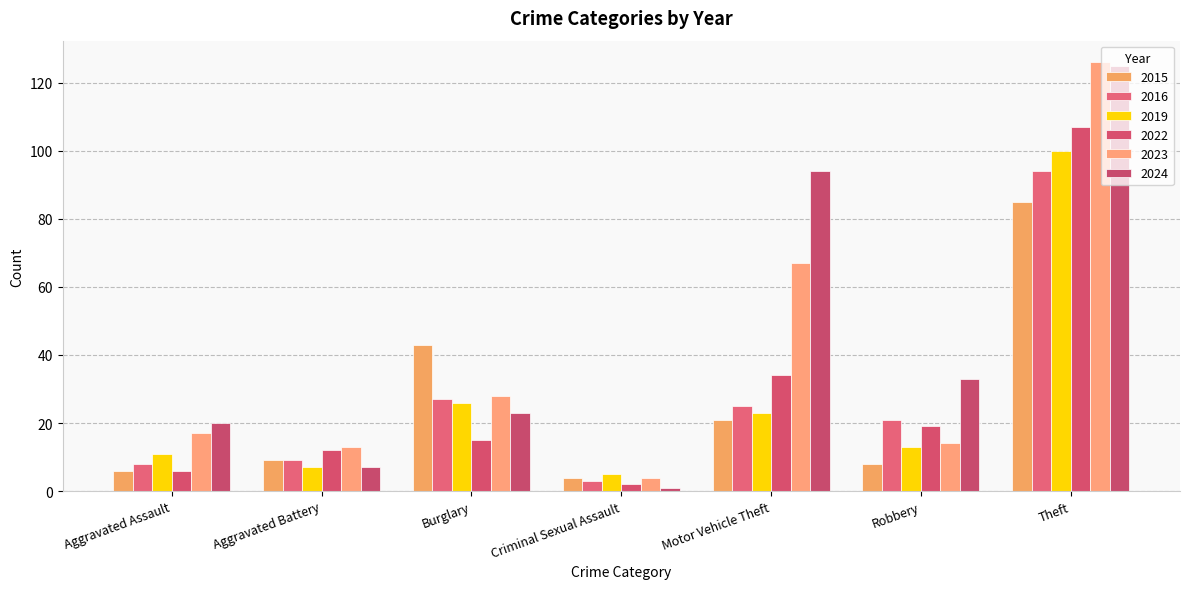

What is the sum of the 2023 values at Aggravated Battery and Burglary?

41